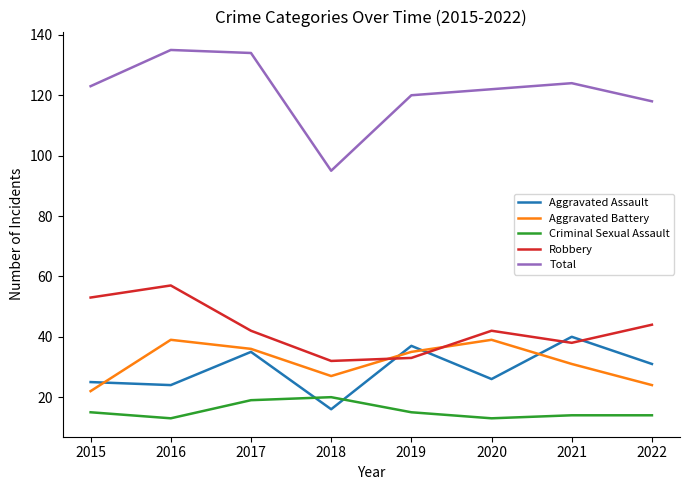

Which series has the largest range (max minus min)?

Total